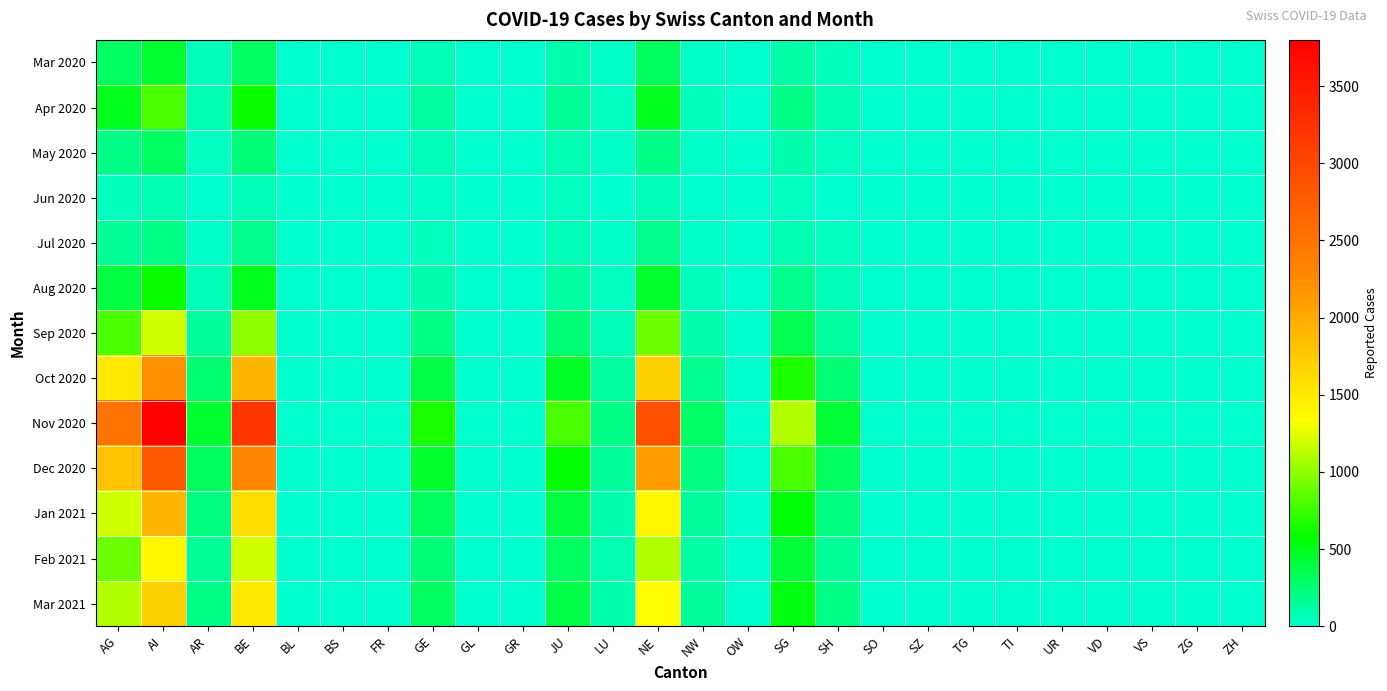

Between GR and OW, which is larger?

GR